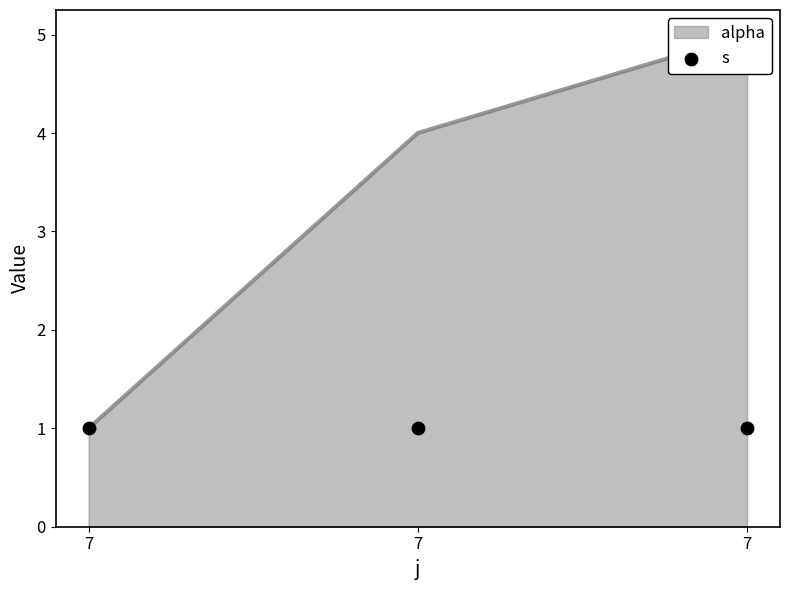

What is the ratio of the value at 7 to the value at 7?

5.0